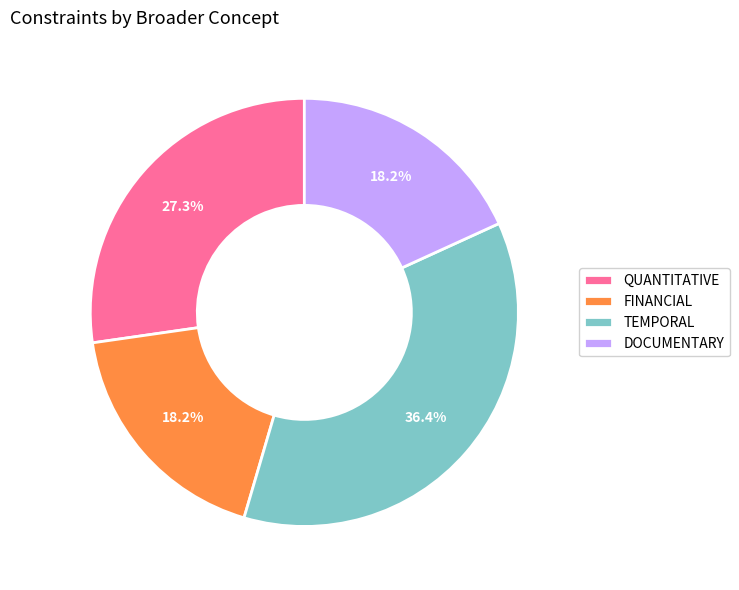

Approximately how many times larger is the value at TEMPORAL compared to DOCUMENTARY?

2.0